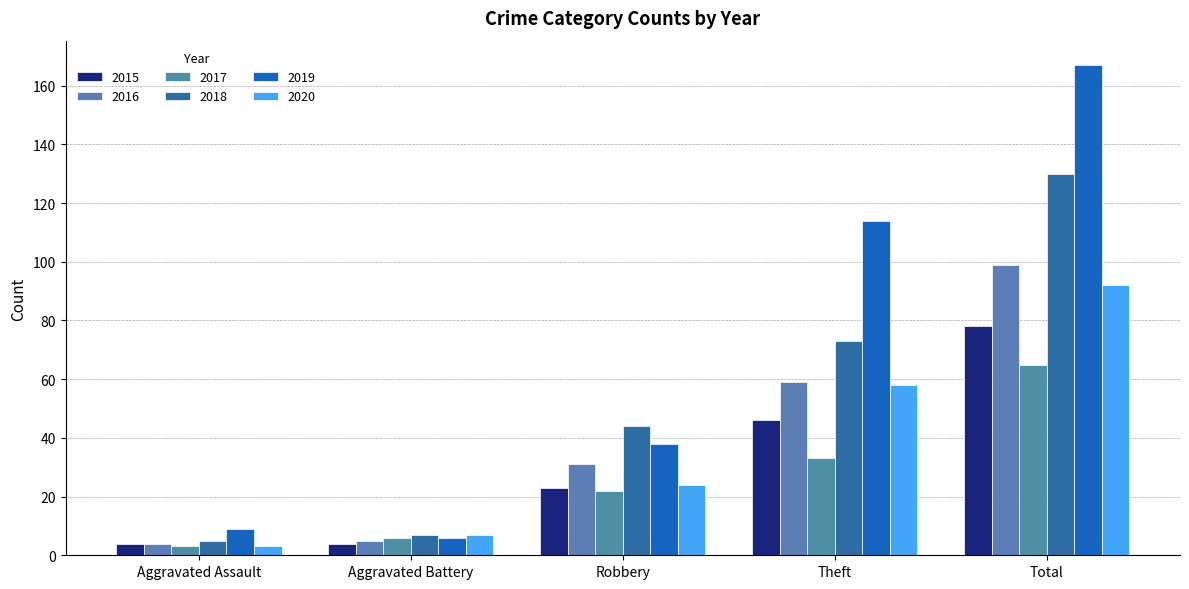

Rank the series at Theft from highest to lowest value.

2019, 2018, 2016, 2020, 2015, 2017